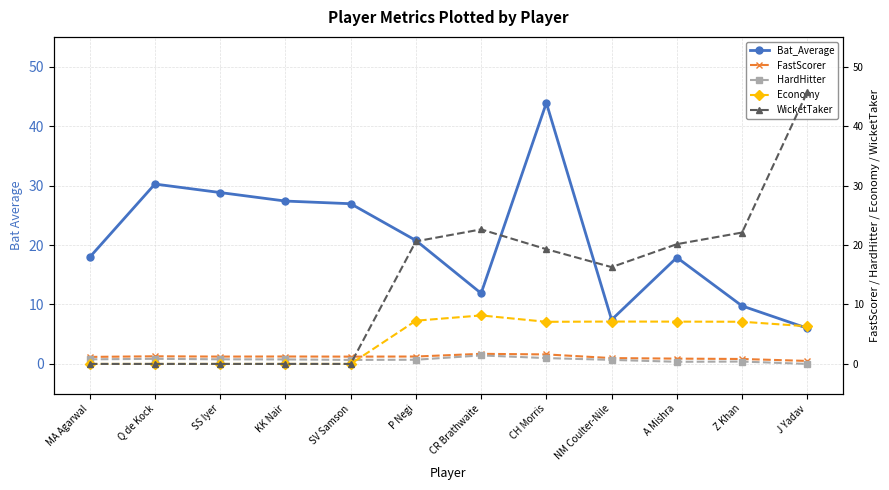

What is the difference between the second highest and second lowest values in the HardHitter series?

0.6